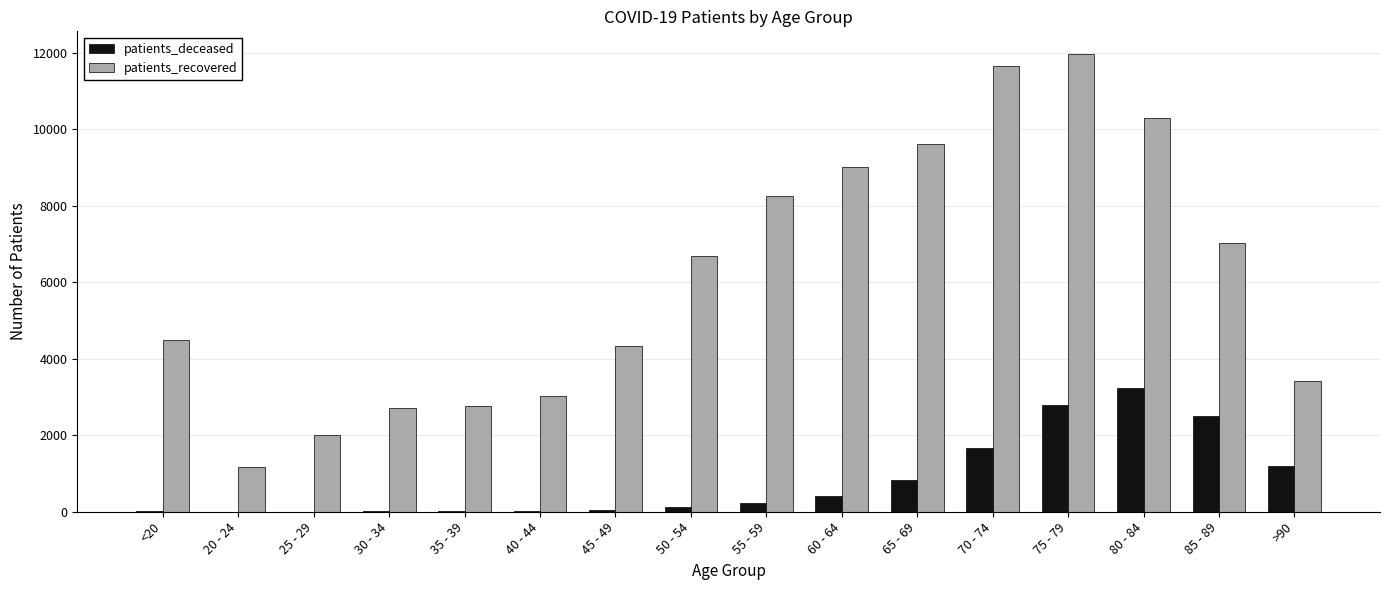

Is the value of patients_recovered at 25 - 29 greater than the value of patients_deceased at 80 - 84?

No